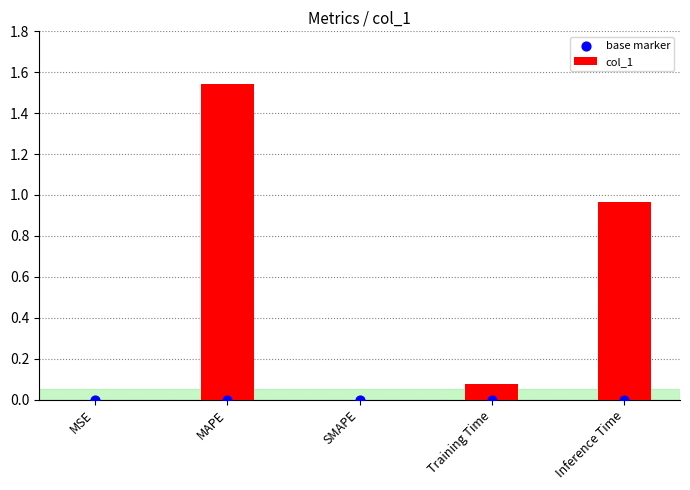

Which series has the largest Y range (max minus min)?

col_1